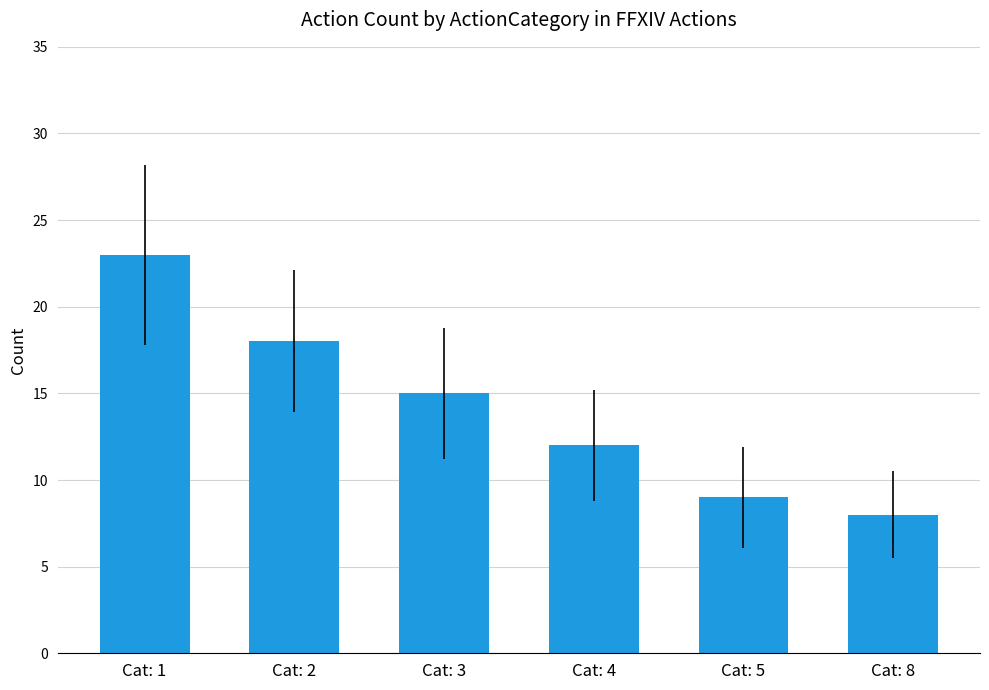

The value at Cat: 8 is 8. True or false?

True